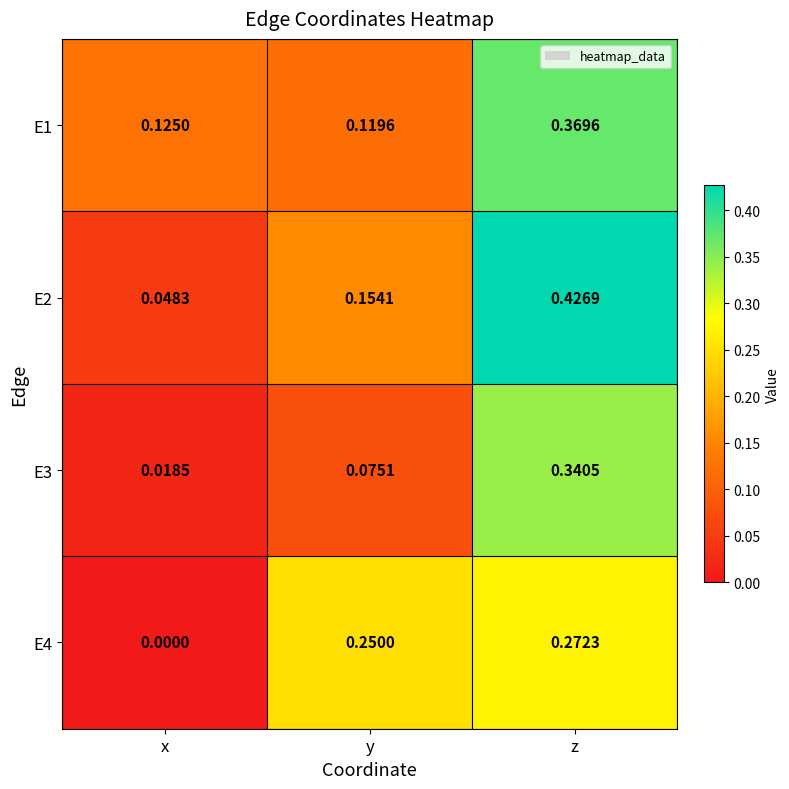

Is the value of E3 at y greater than the value of E4 at z?

No